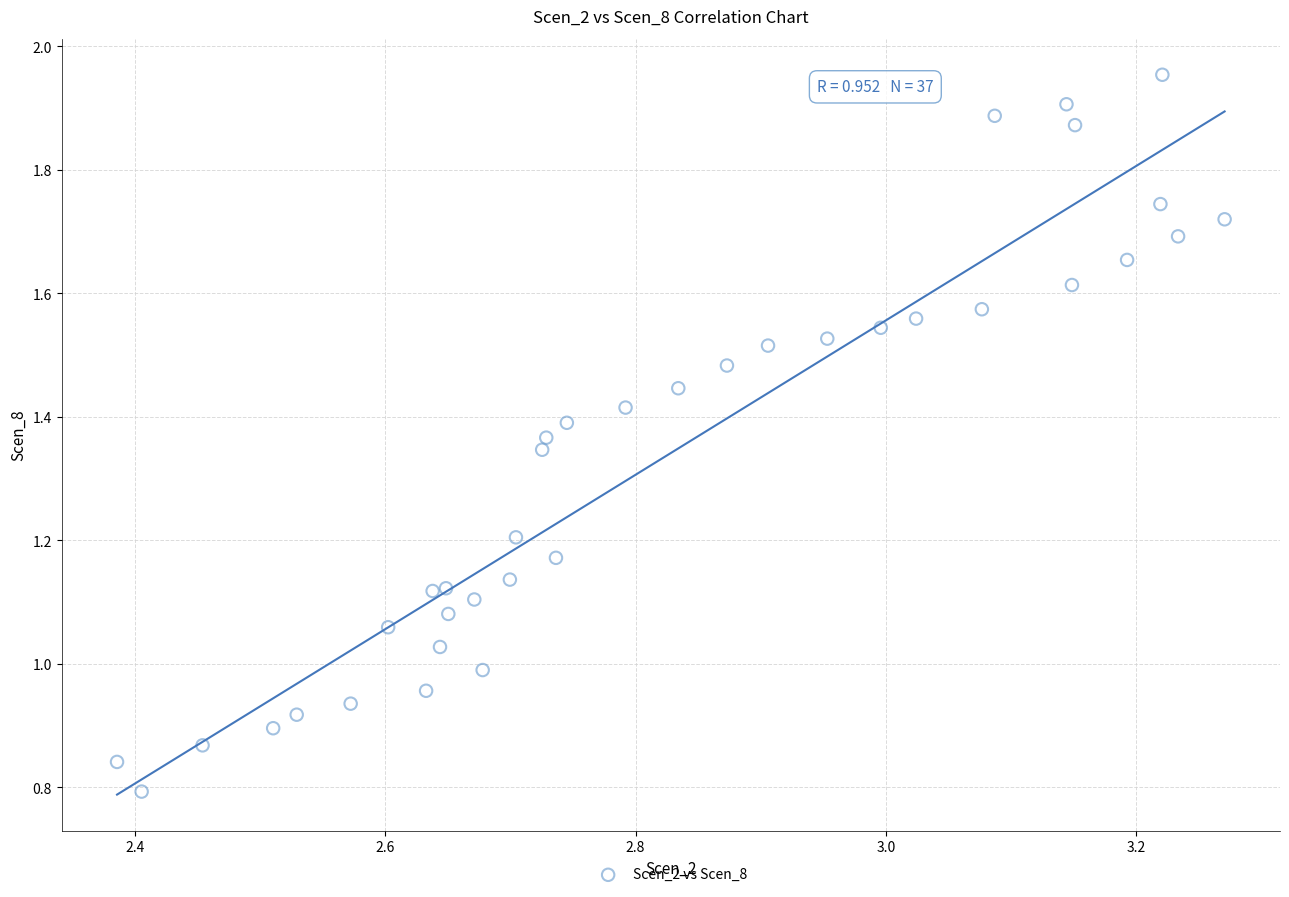

How many points are shown in the scatter plot?

37